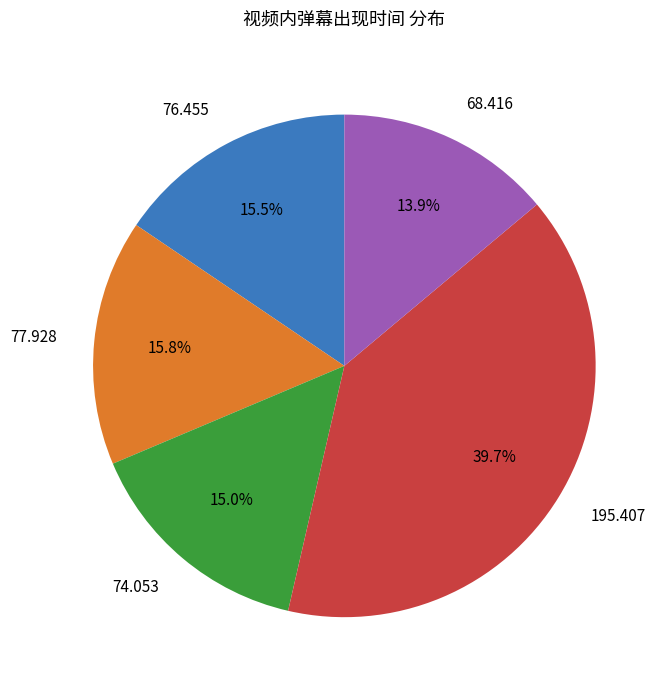

To the nearest percent, what is the average slice percentage?

20%